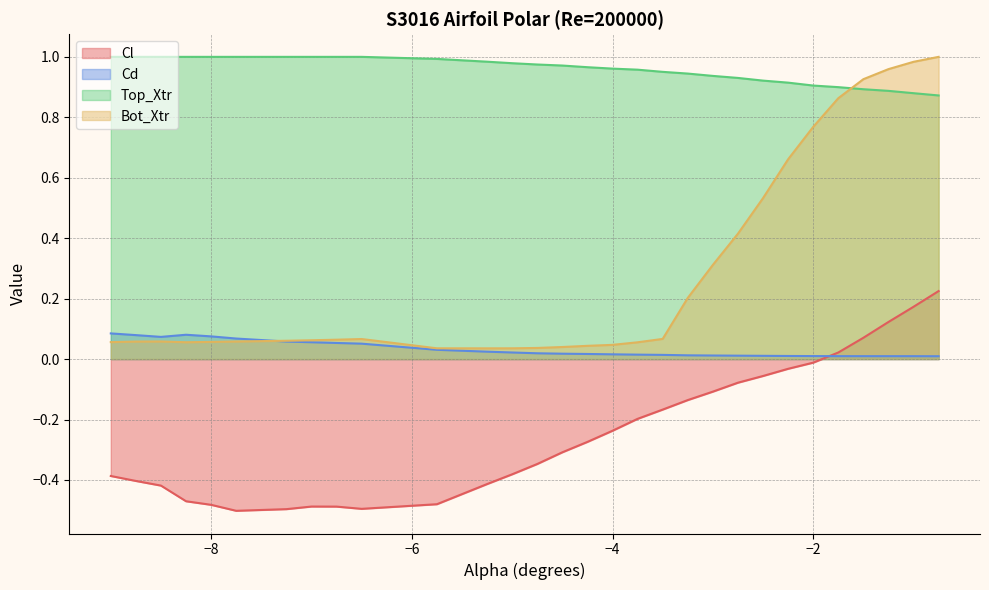

Which series has the largest total across all categories?

Top_Xtr